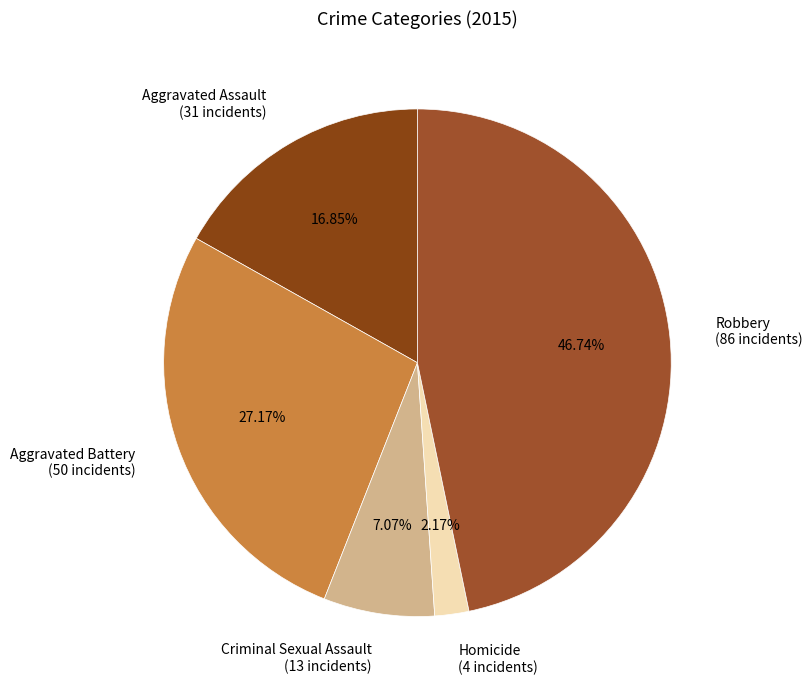

To the nearest percent, what is the combined percentage of Aggravated Battery and Robbery?

74%